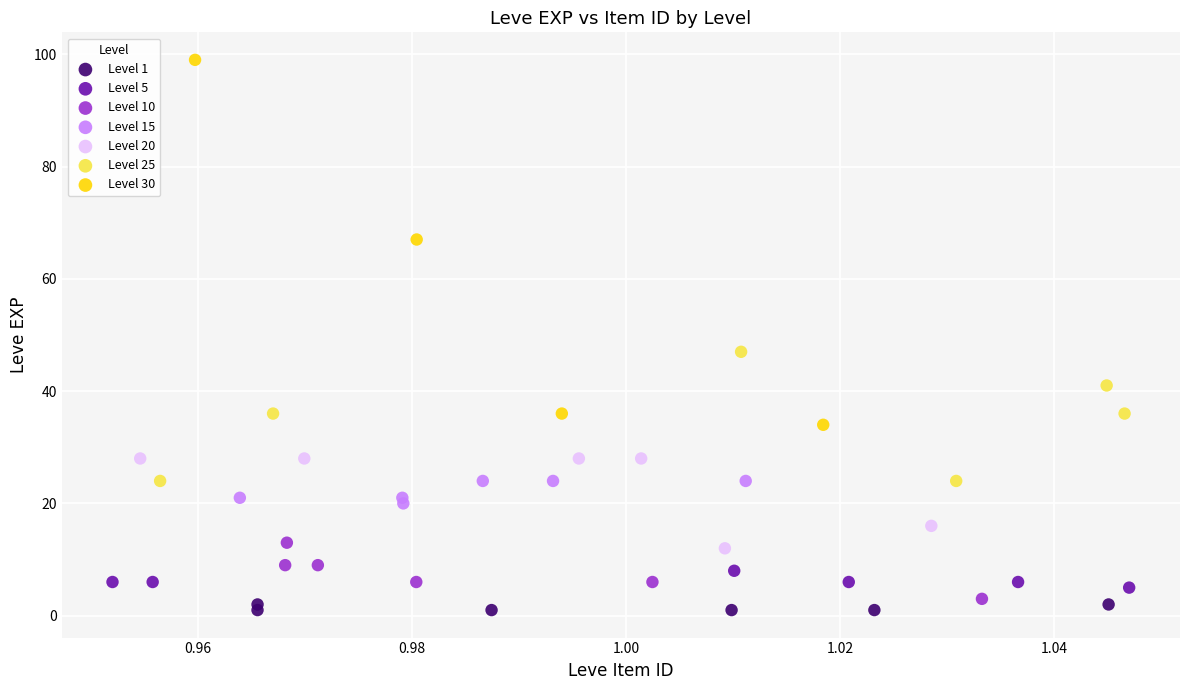

Which series has the widest spread of Y values?

Level 30